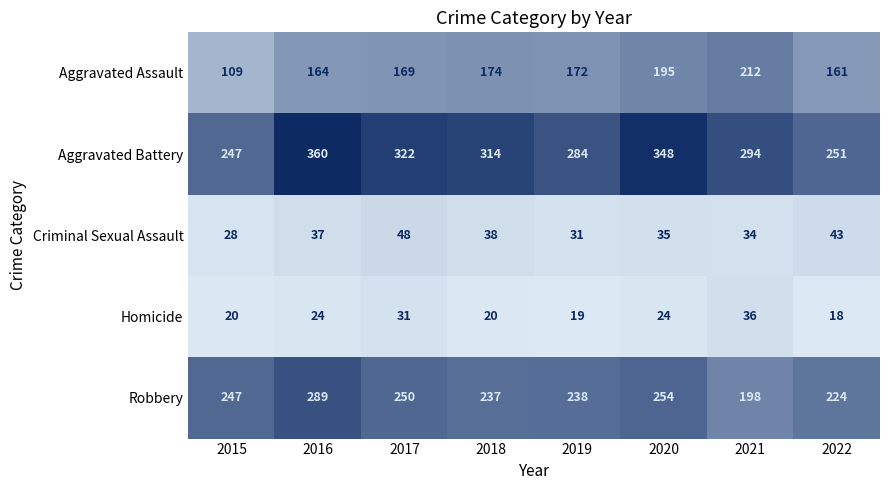

What is the approximate value of Homicide at 2017, to the nearest 5?

30